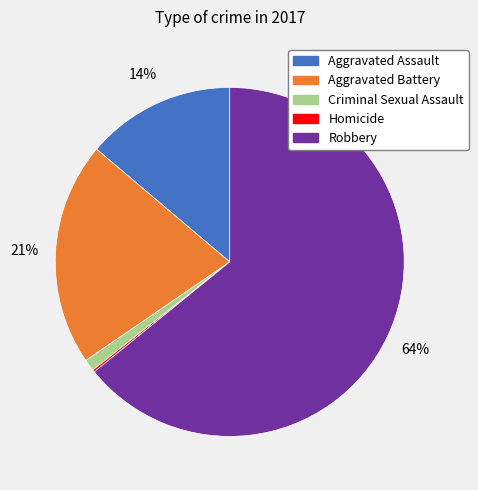

The Criminal Sexual Assault slice represents 1% of the pie. True or false?

True